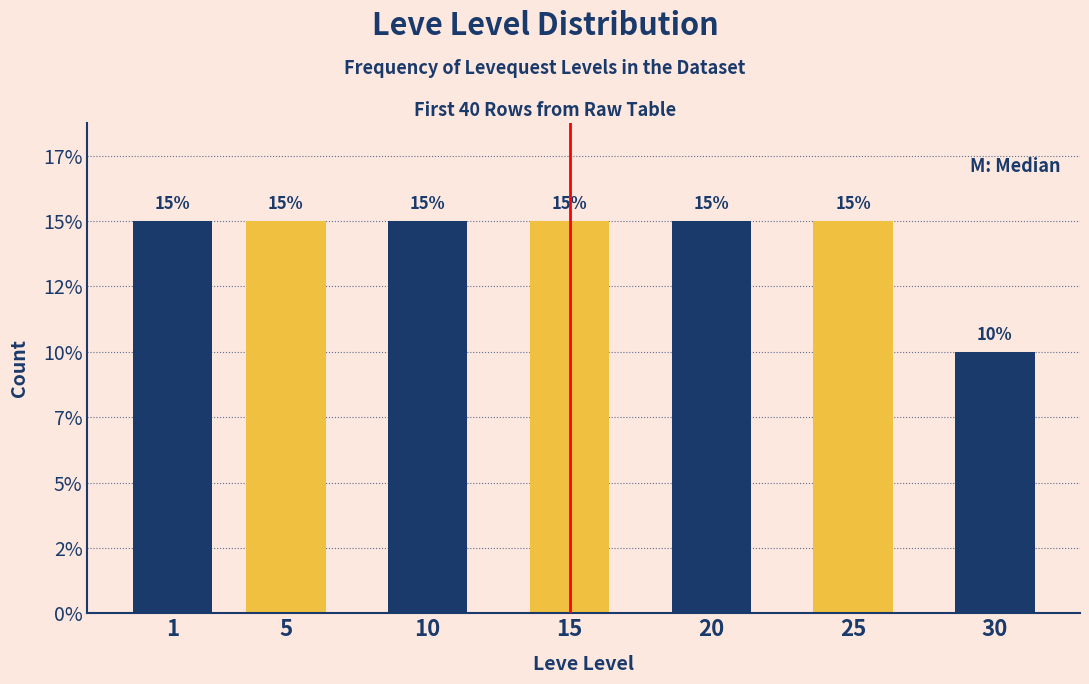

Are the bars horizontal?

No